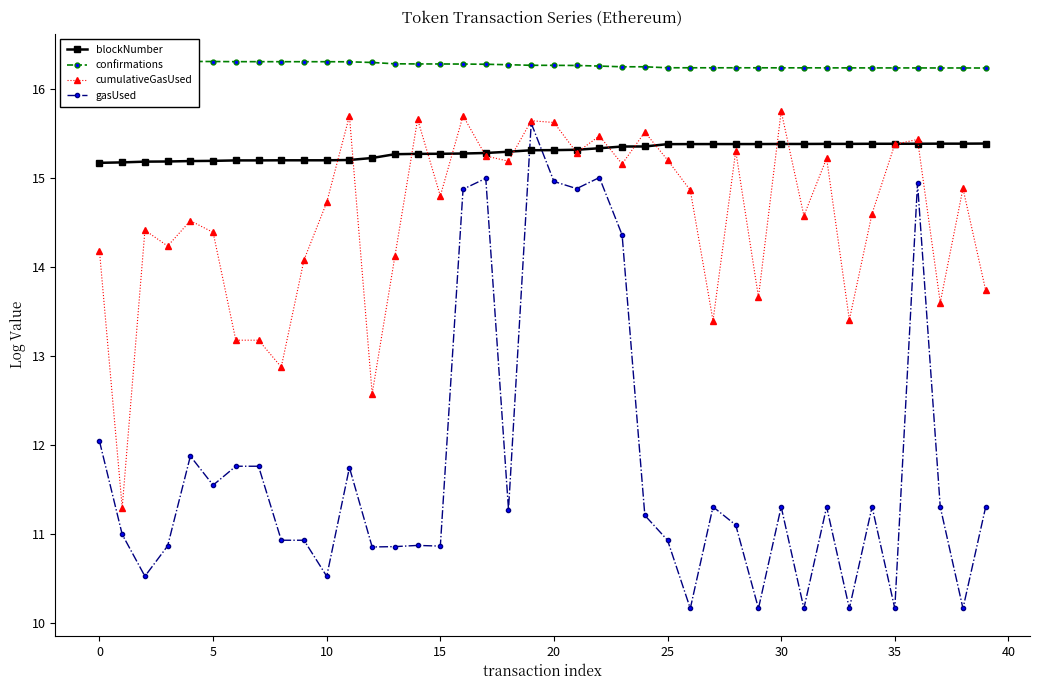

What is the label of the 22nd point from the left?

21